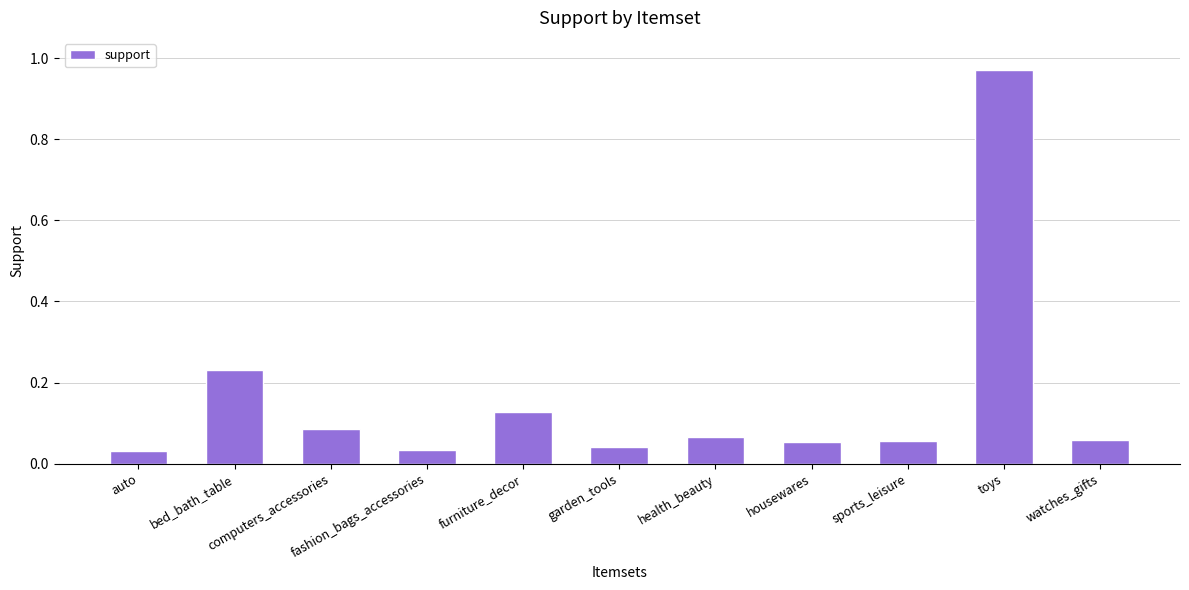

What is the difference between the maximum and minimum values?

0.9